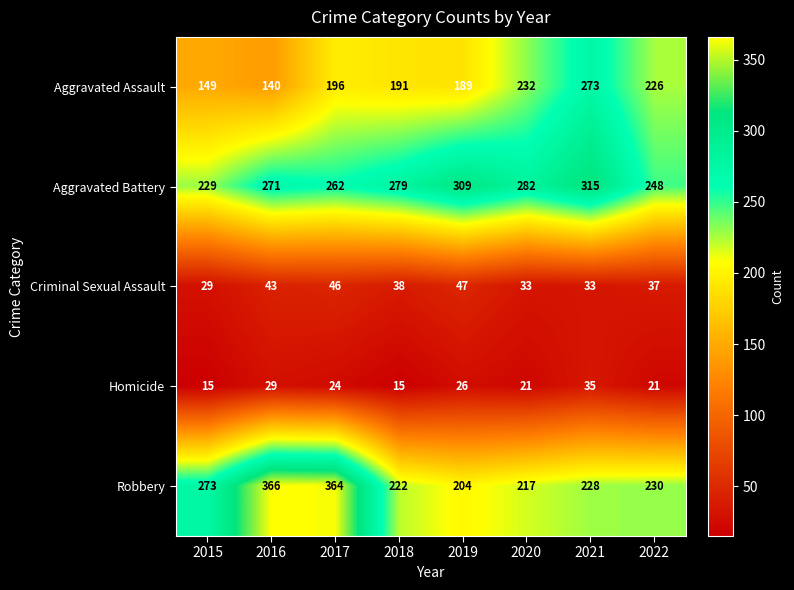

What is the total value across all series at 2020?

785